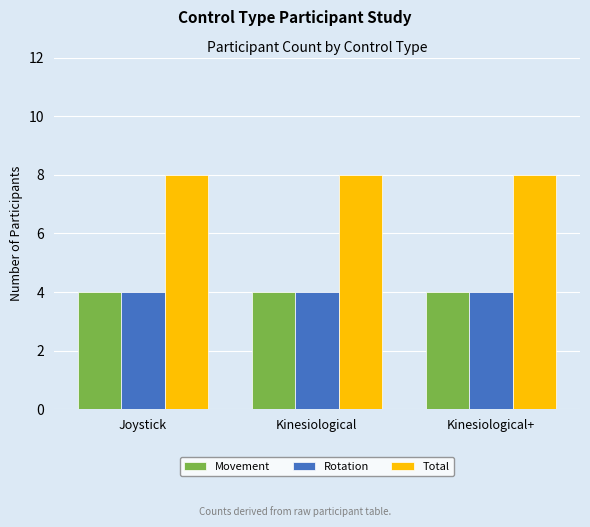

What is the average value of the Movement series?

4